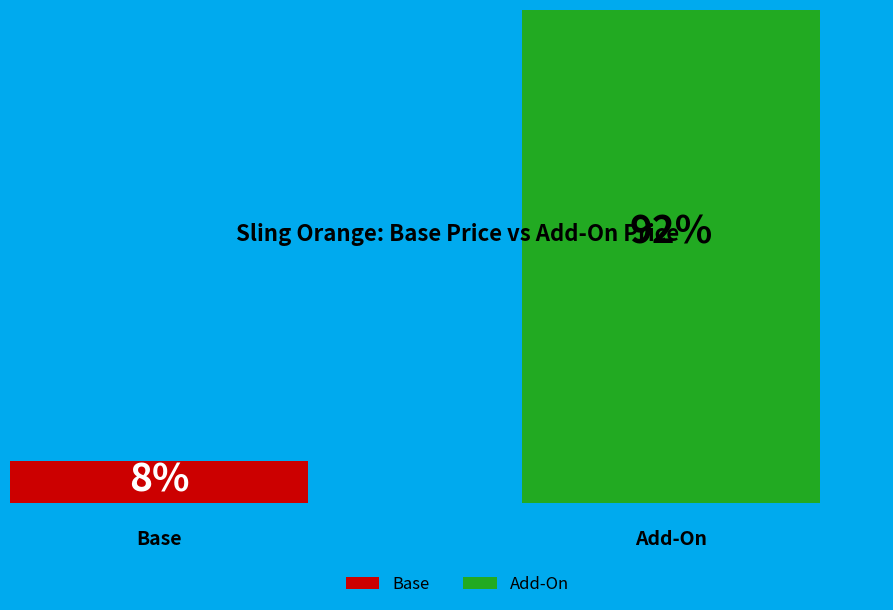

Is the sum of Add-On and Base greater than half?

Yes